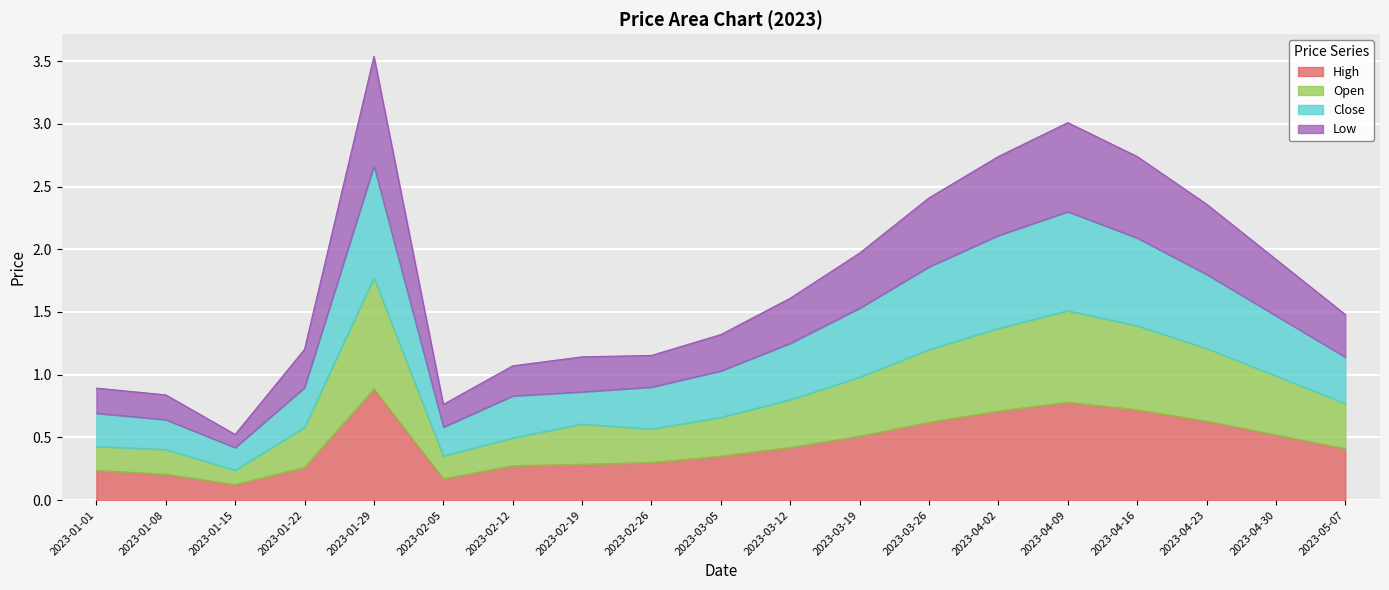

Where is the first local minimum for Low?

2023-01-15